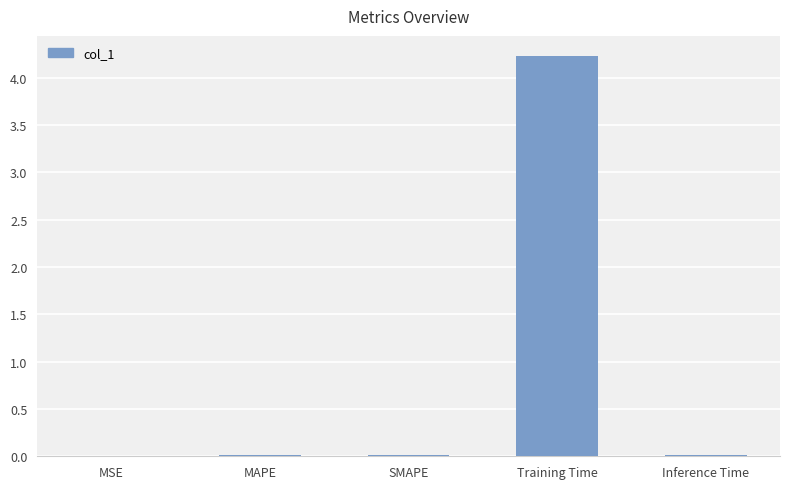

What is the approximate value at Training Time?

4.2